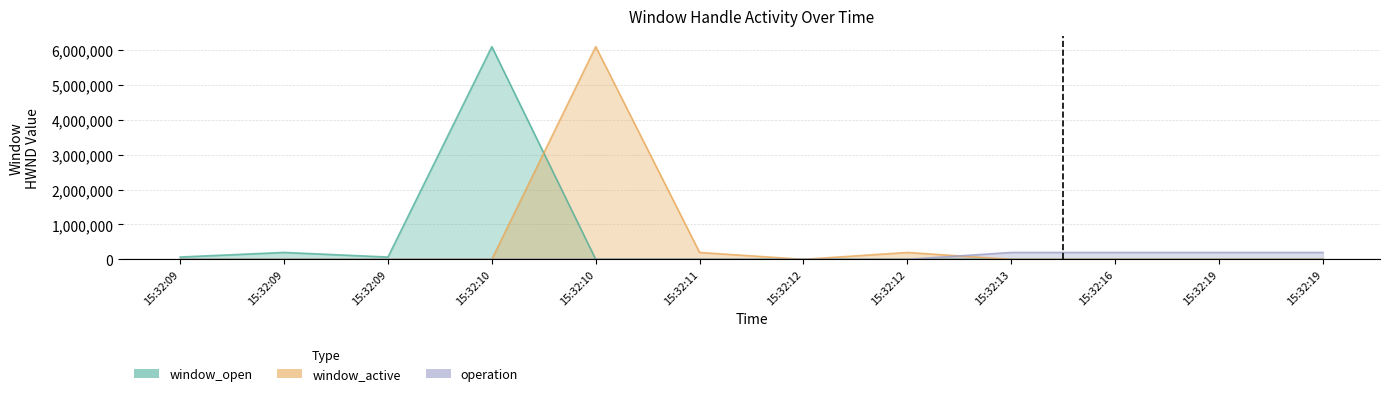

Is it true that window_open equals 0 at 15:32:19?

True